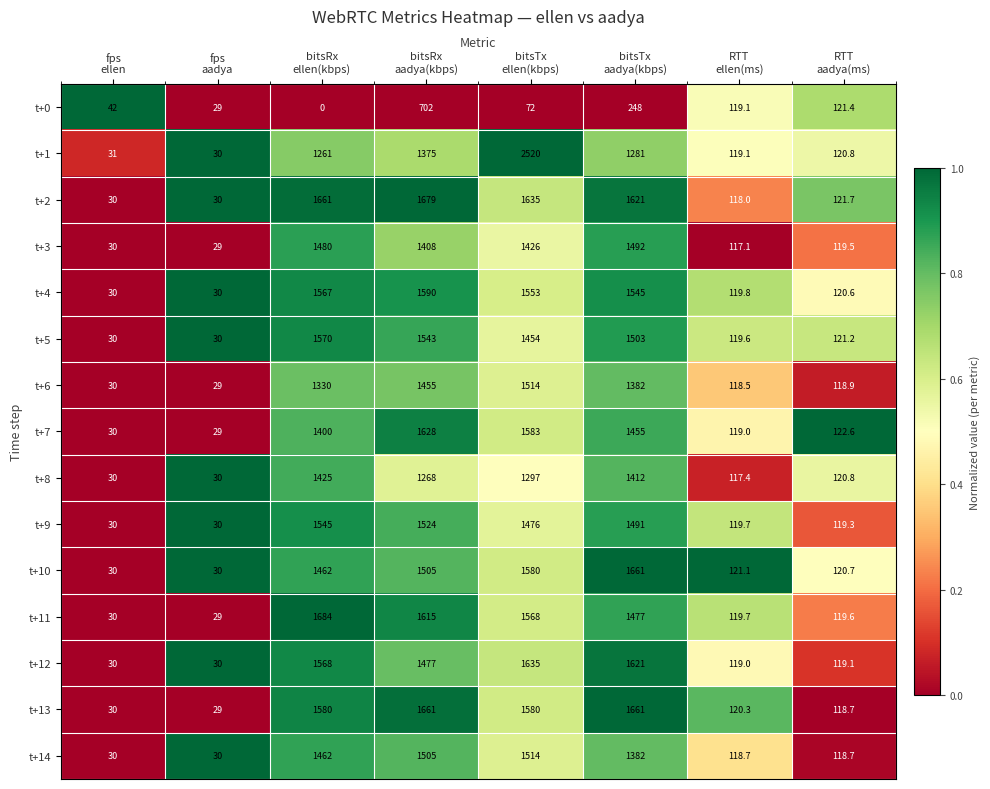

Which series has the largest total across all categories?

t+2